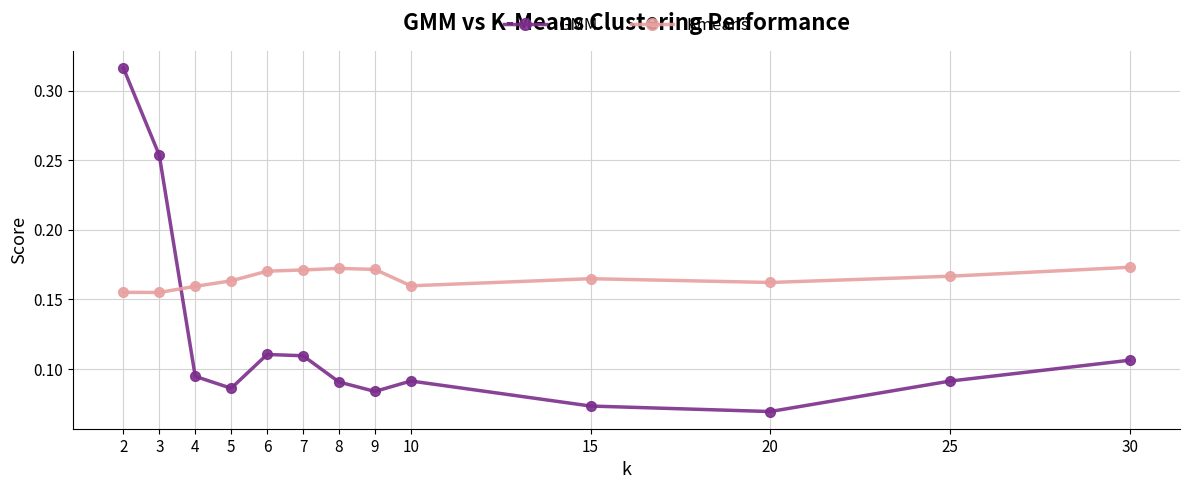

What is the sum of all Kmeans values?

2.1